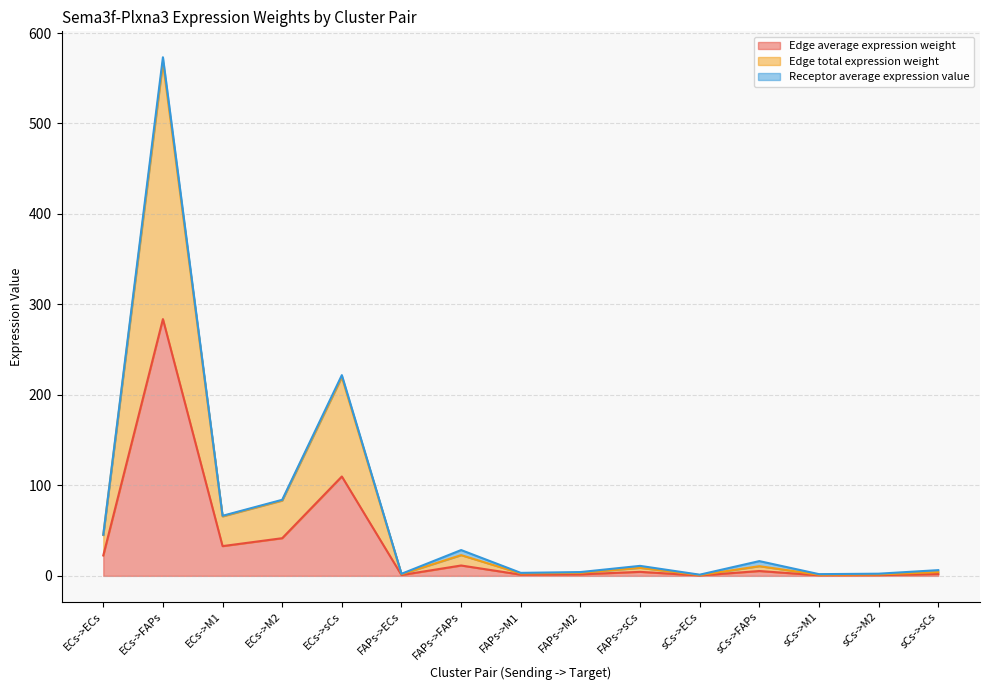

True or false: Edge average expression weight and Edge total expression weight cross at least once.

False